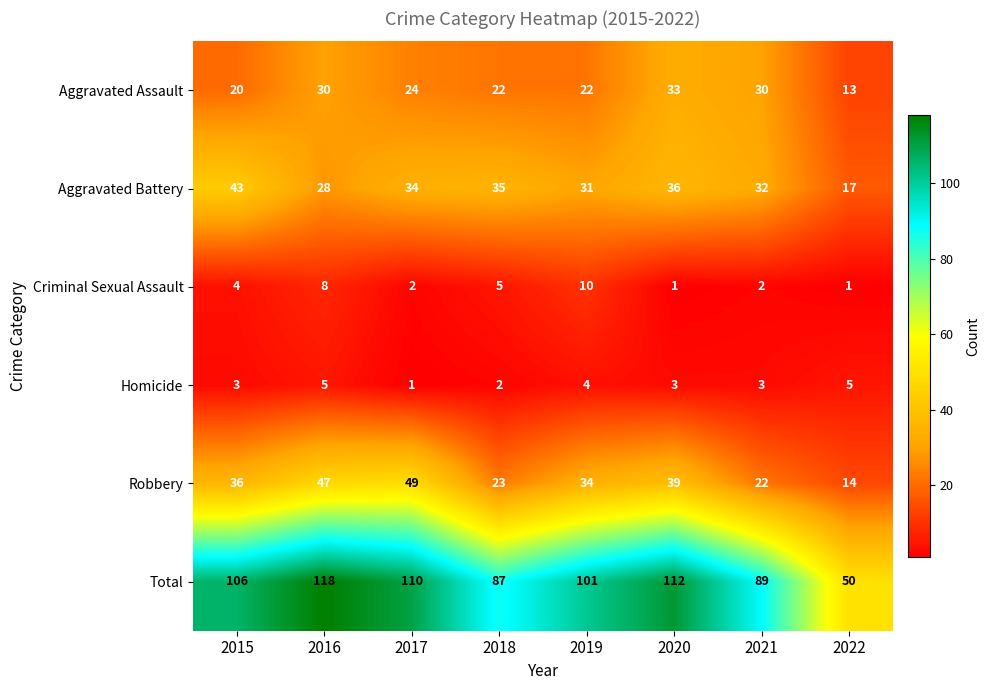

Which series has the widest spread of values?

Total